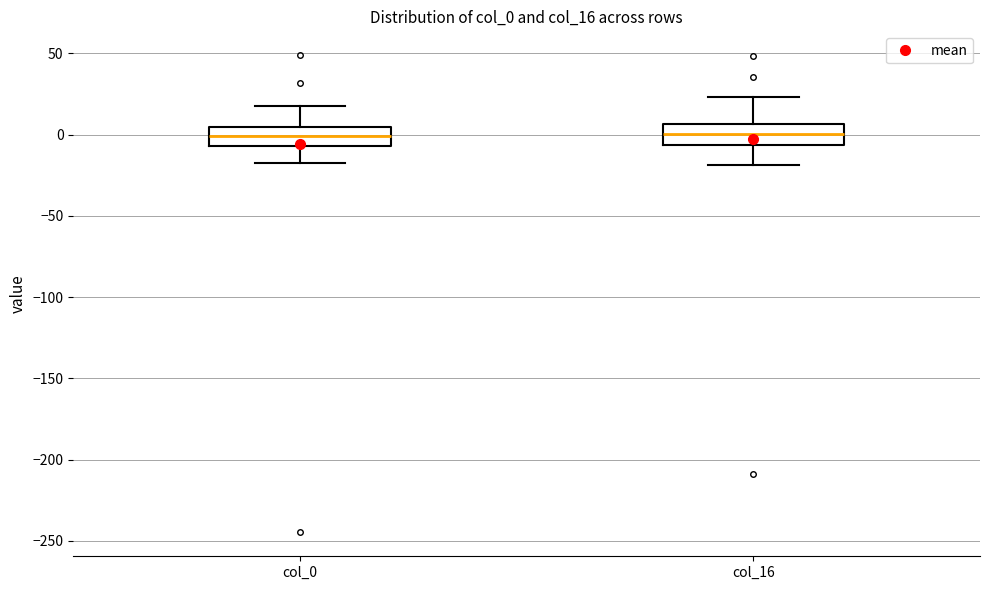

Reading left to right, read every box against the y-axis: the position of its median line, the range the box covers, and the ends of its whiskers. The values are not printed on the chart, so give them approximately, as read against the axis.

col_0: median 0, box -5 to 5, whiskers -20 to 20
col_16: median 0, box -5 to 5, whiskers -20 to 25